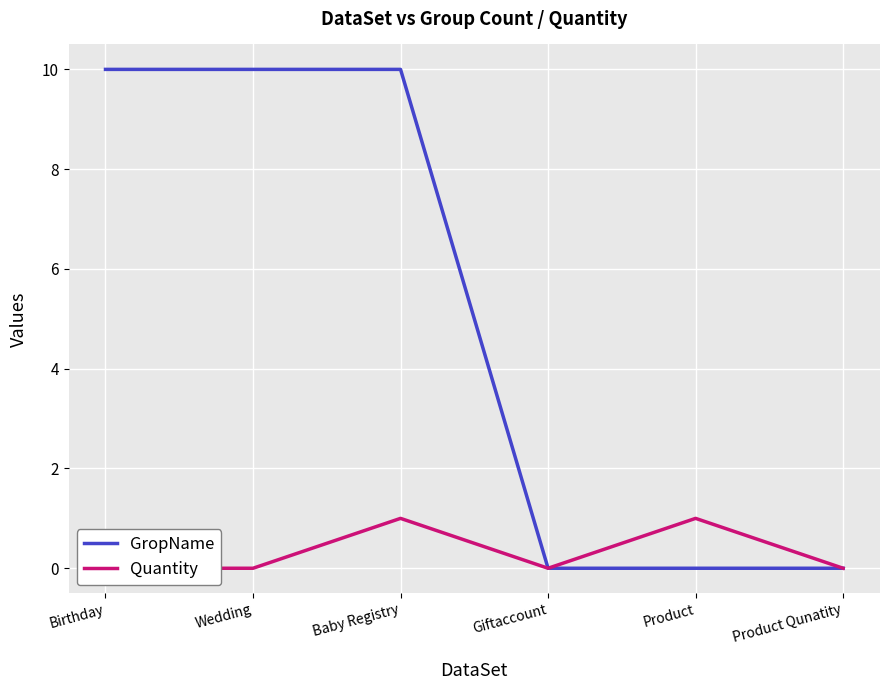

List the series in order of their peak value, lowest first.

Quantity, GropName